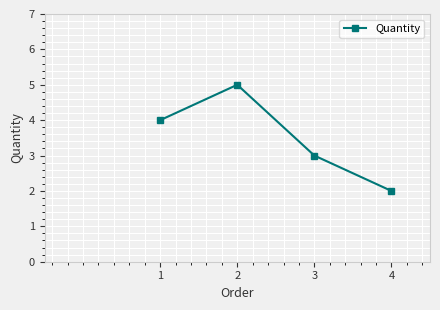

Reading left to right, transcribe all the data shown in this chart.

4	5	3	2